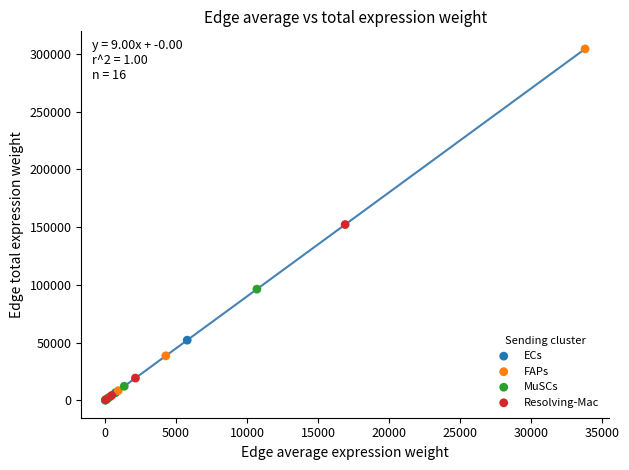

Which series reaches the maximum Y coordinate?

FAPs